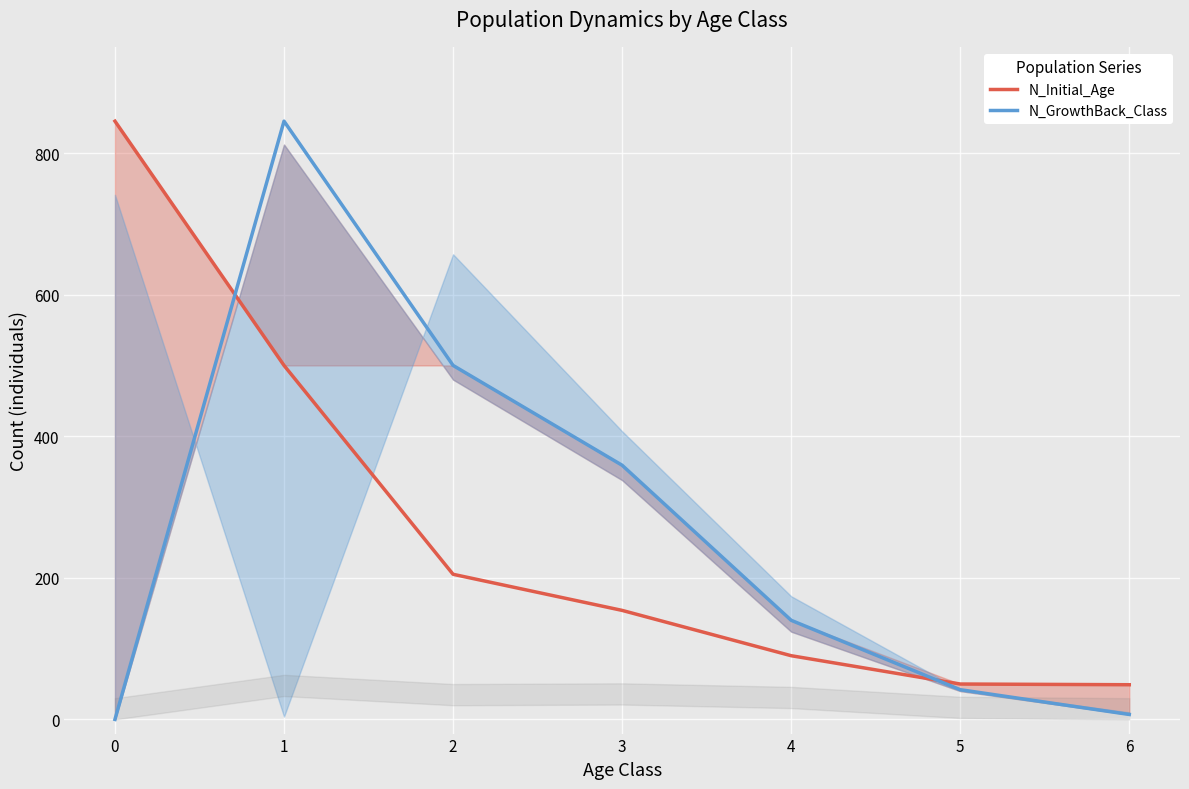

Which category has the highest value in the N_GrowthBack_Class series?

1